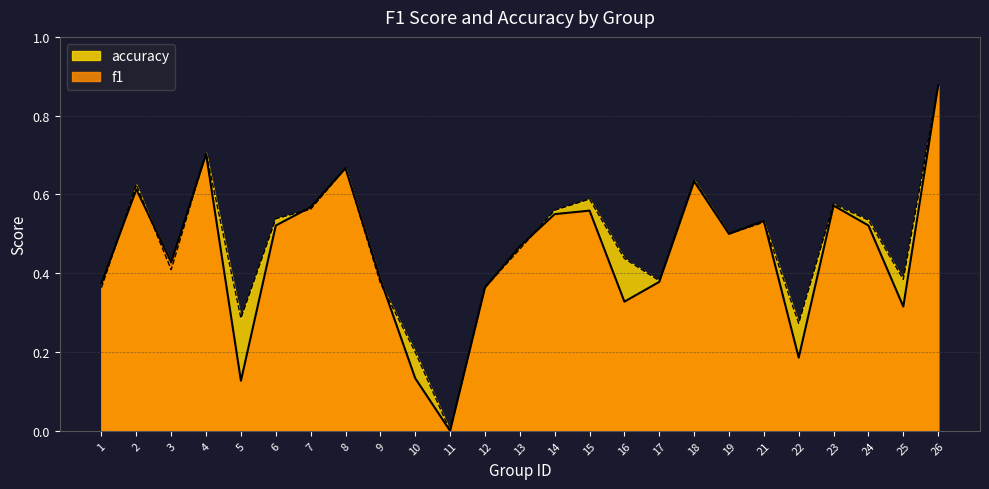

Which series has the largest total across all categories?

accuracy